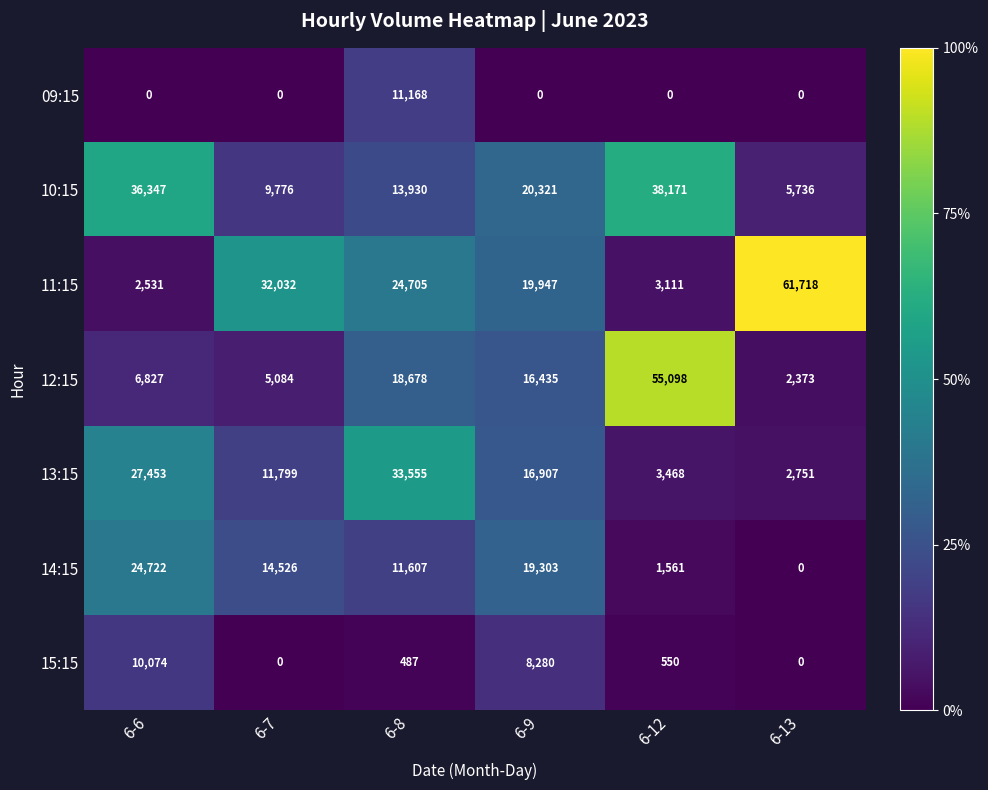

At 6-6, list the series in order from smallest to largest.

09:15, 11:15, 12:15, 15:15, 14:15, 13:15, 10:15